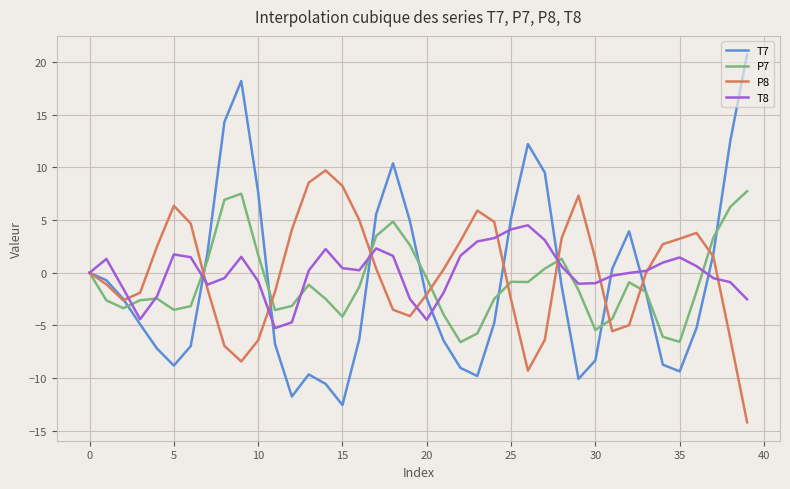

Rank the series by their maximum value, from lowest to highest.

T8, P7, P8, T7